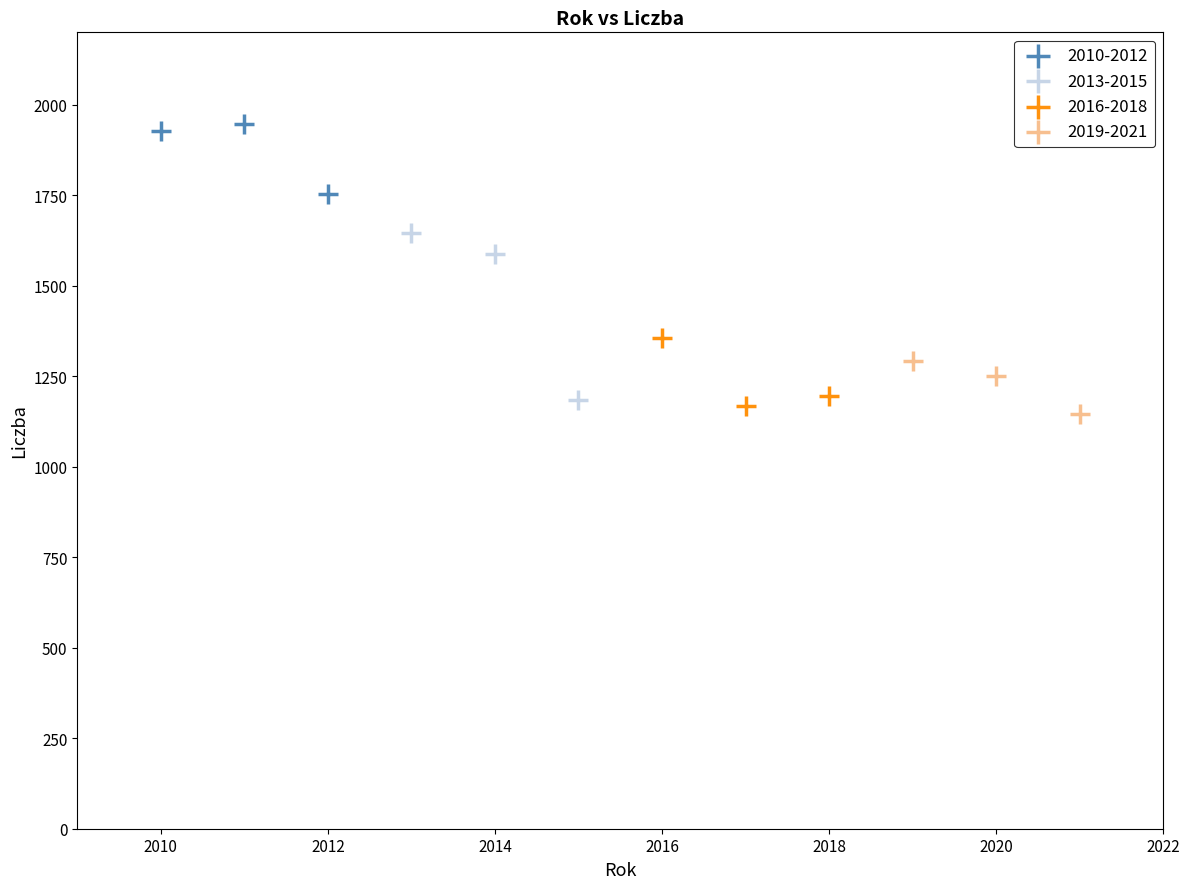

What are all the series names shown in the legend?

2010-2012, 2013-2015, 2016-2018, 2019-2021